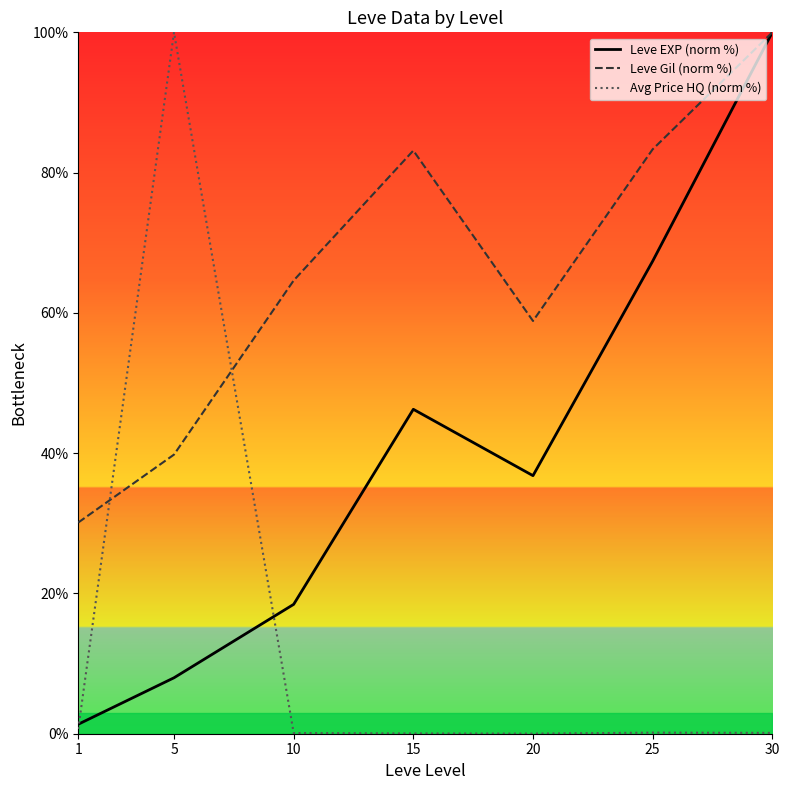

What is the value of the Leve EXP (norm %) point at the 1st from the left?

1.4